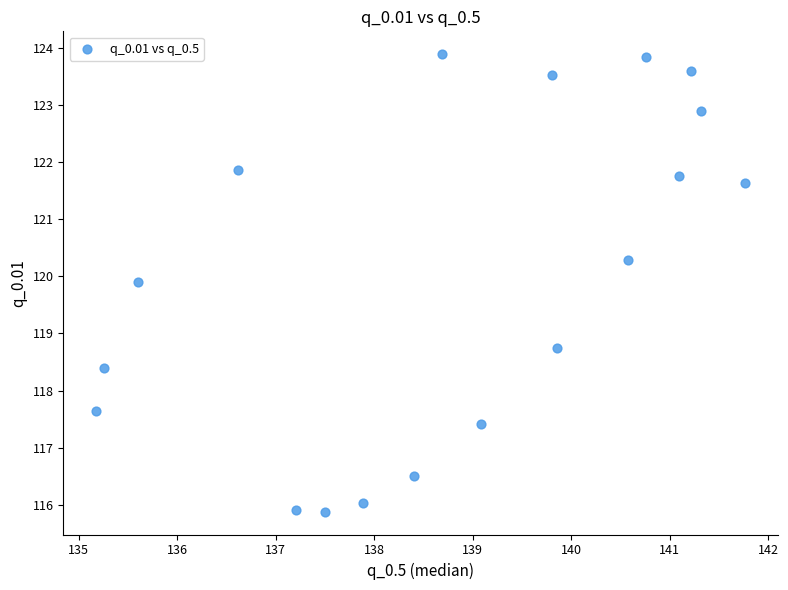

What Y value in the scatter plot is closest to 119?

118.7